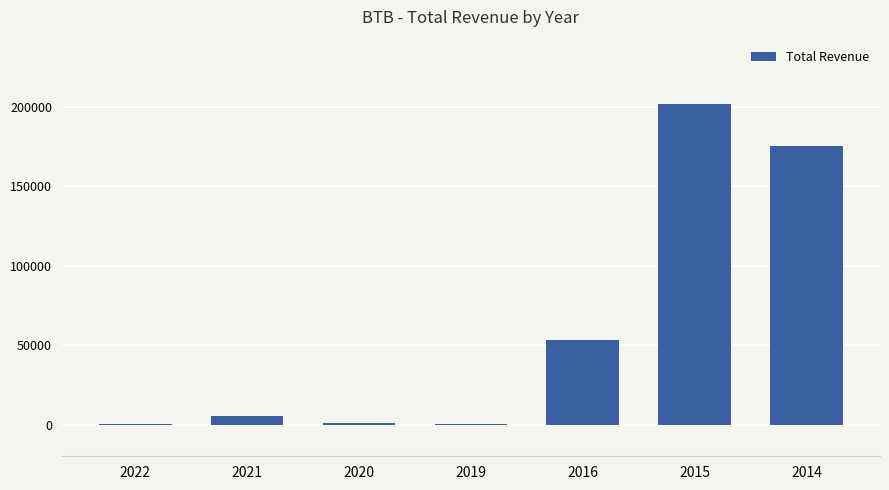

What is the average value?

62643